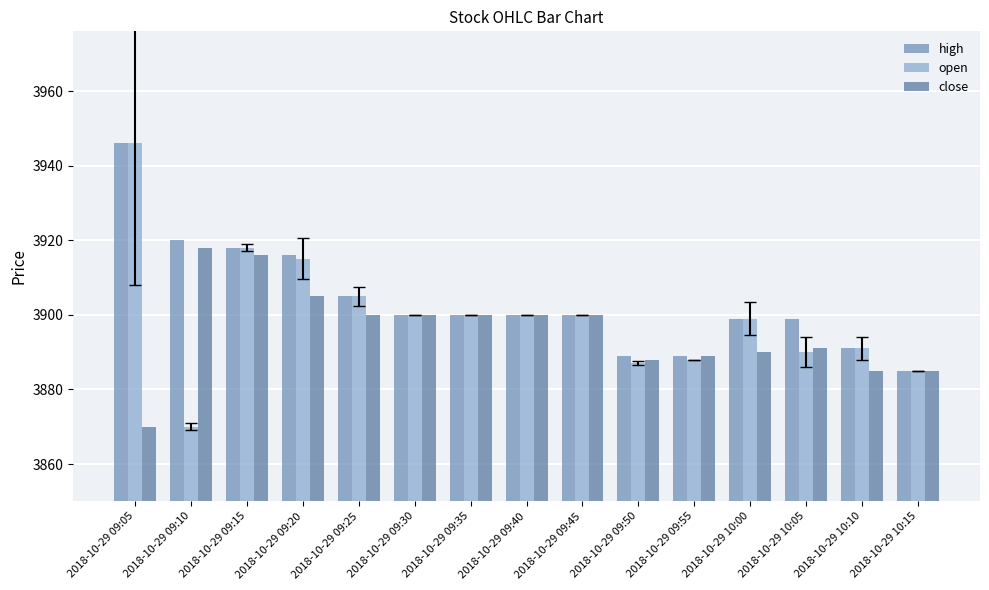

Is it true that open equals 3900 at 2018-10-29 09:45?

True